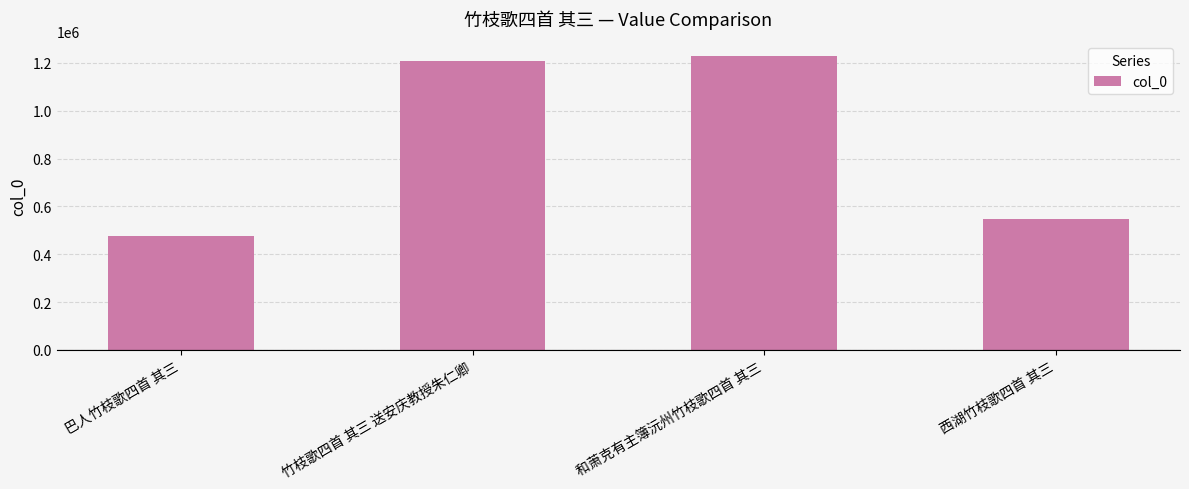

What is the difference between the maximum and minimum values?

751074